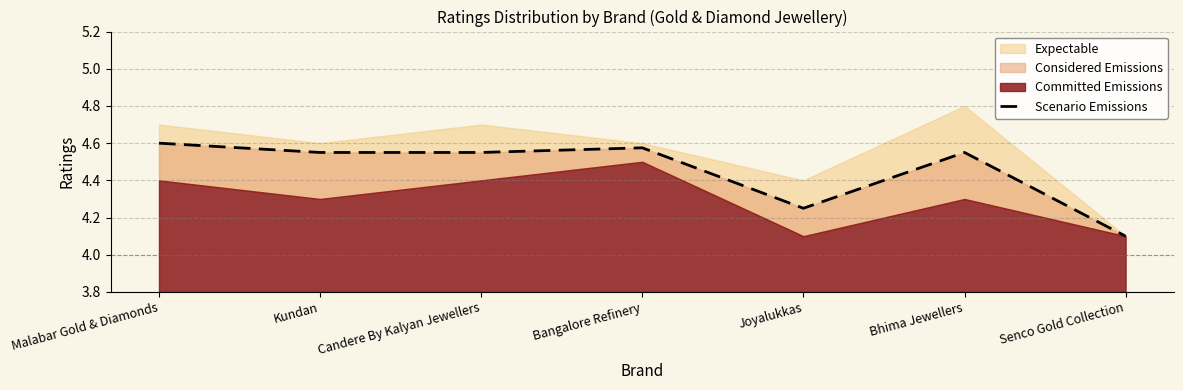

How many data points does each series have?

7